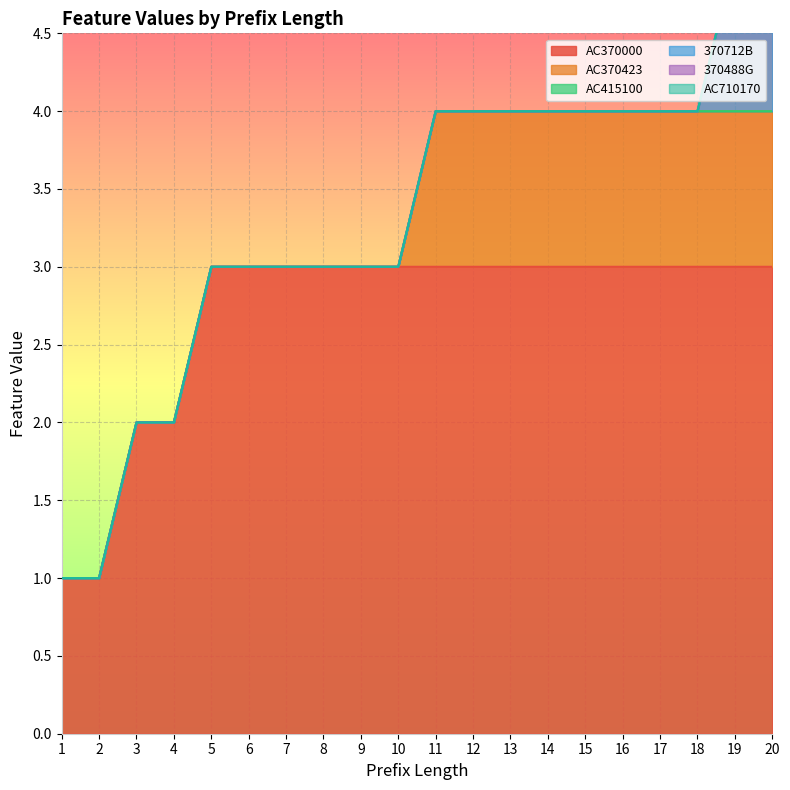

At 15, list the series in order from largest to smallest.

AC370000, AC370423, AC415100, 370712B, 370488G, AC710170